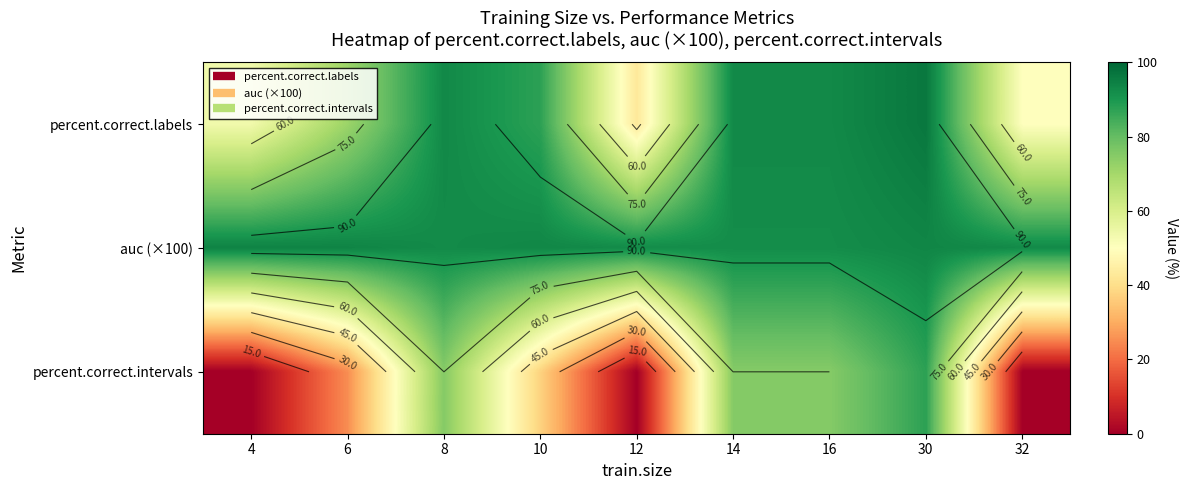

What is the maximum value shown in the chart?

96.4